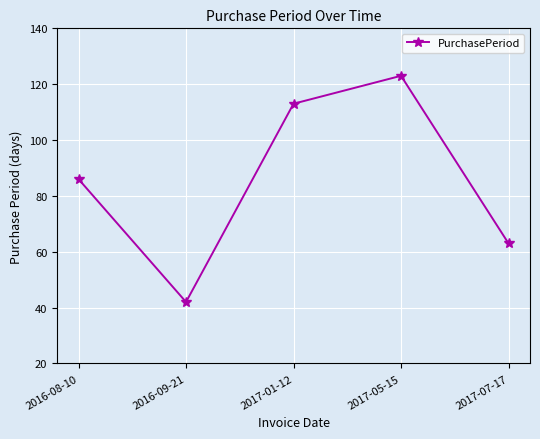

What is the difference between the maximum and second lowest values?

60